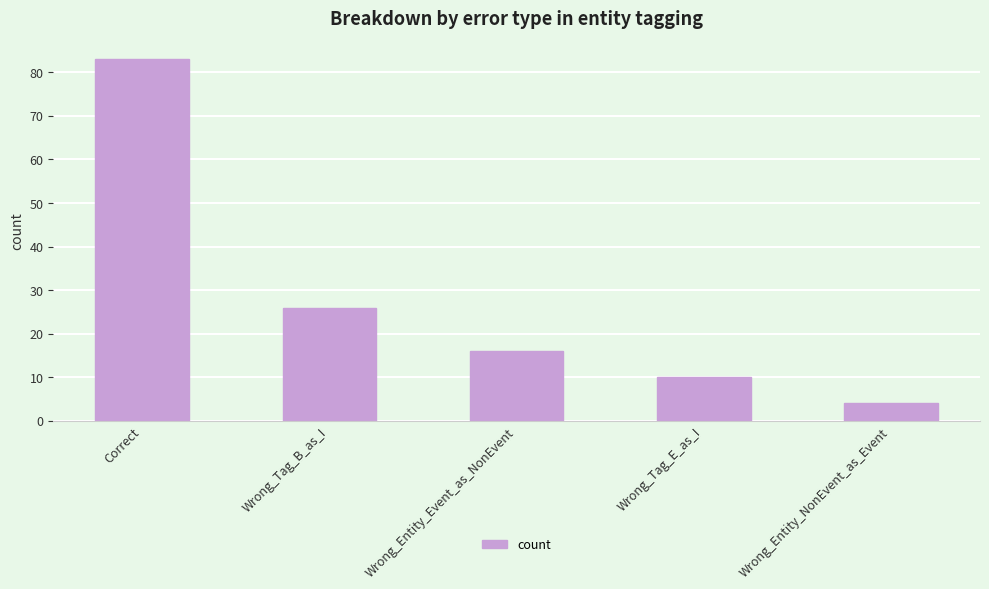

List the labels in order of value, largest first.

Correct, Wrong_Tag_B_as_I, Wrong_Entity_Event_as_NonEvent, Wrong_Tag_E_as_I, Wrong_Entity_NonEvent_as_Event